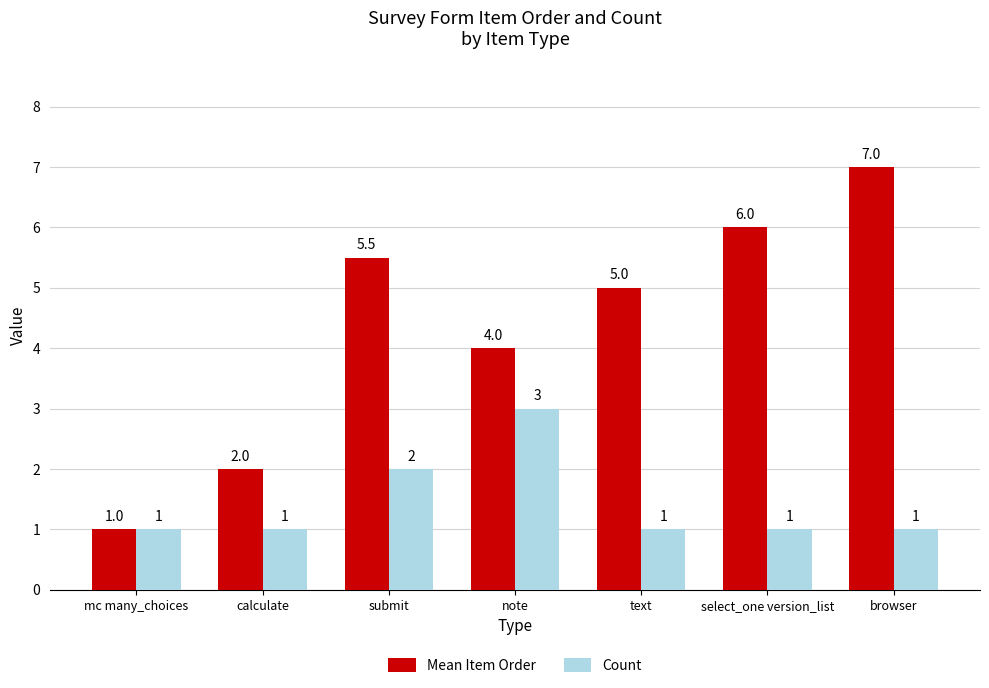

What is the sum of all Count values?

10.0